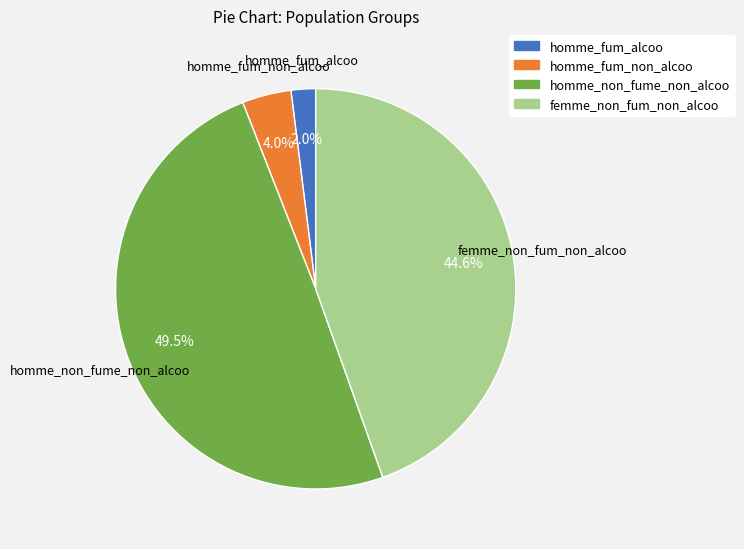

Is there any slice that represents more than half of the pie?

No